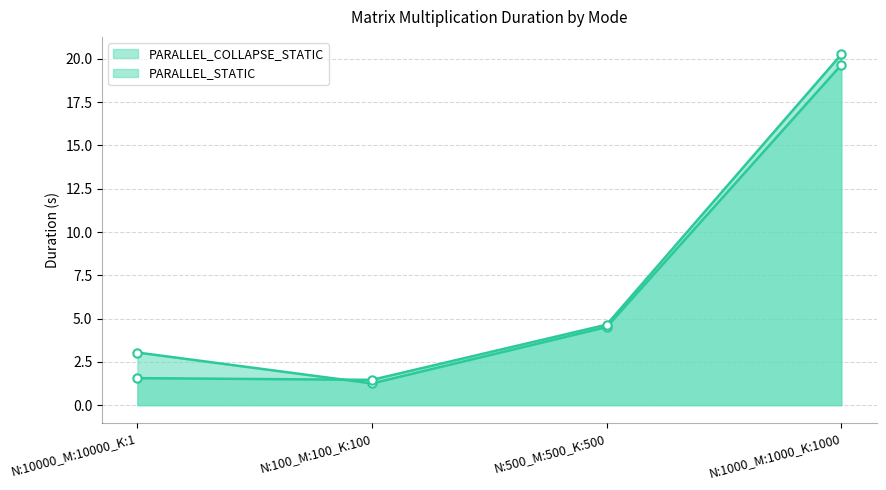

Which series has the largest total across all categories?

PARALLEL_COLLAPSE_STATIC_line